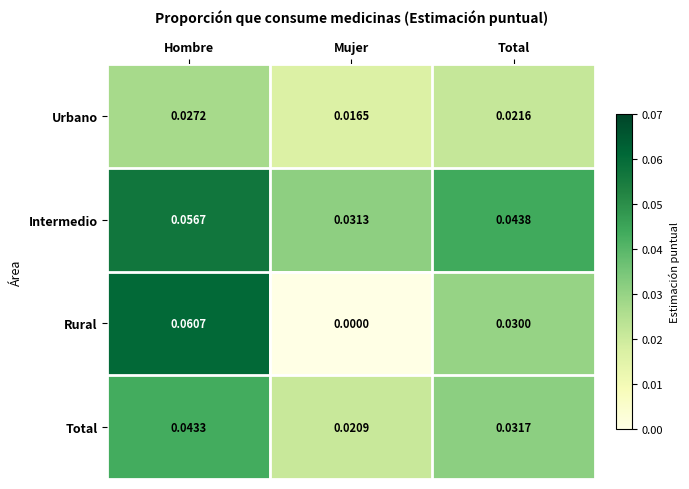

Which label corresponds to the largest value in the chart?

Hombre